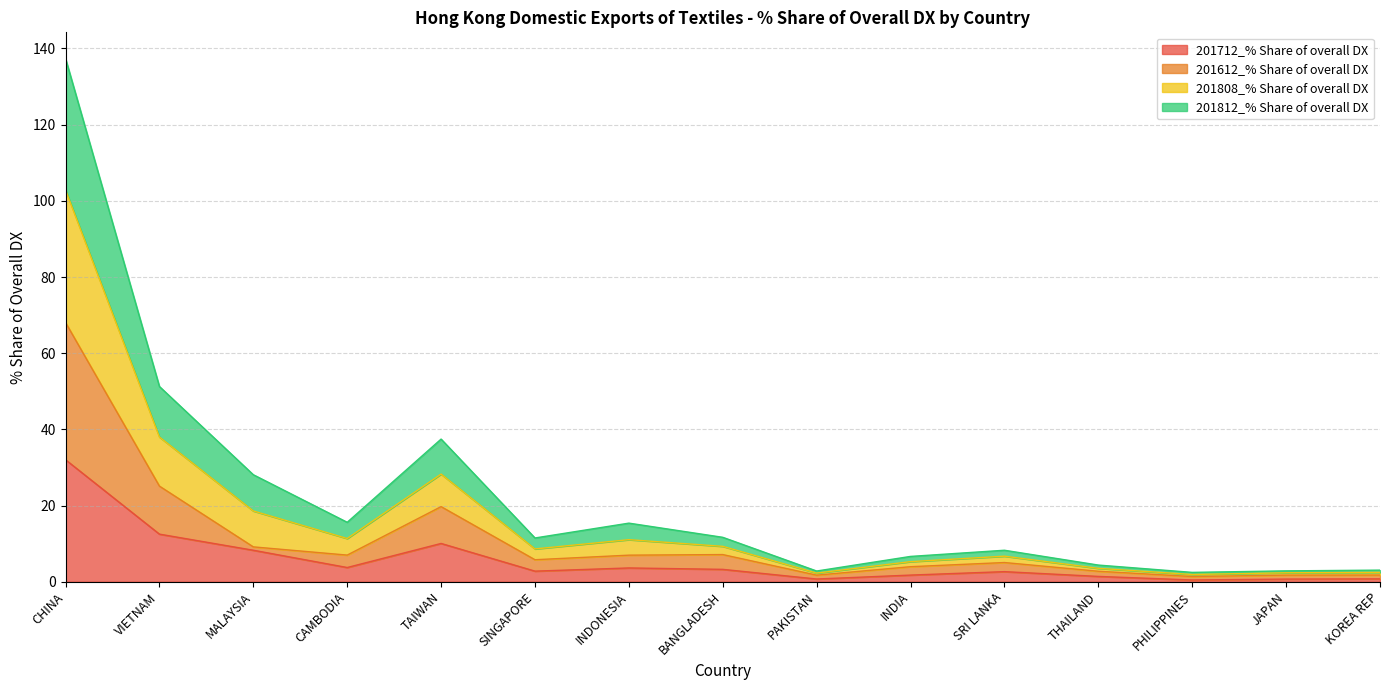

At which category is the sum across all series the highest?

CHINA